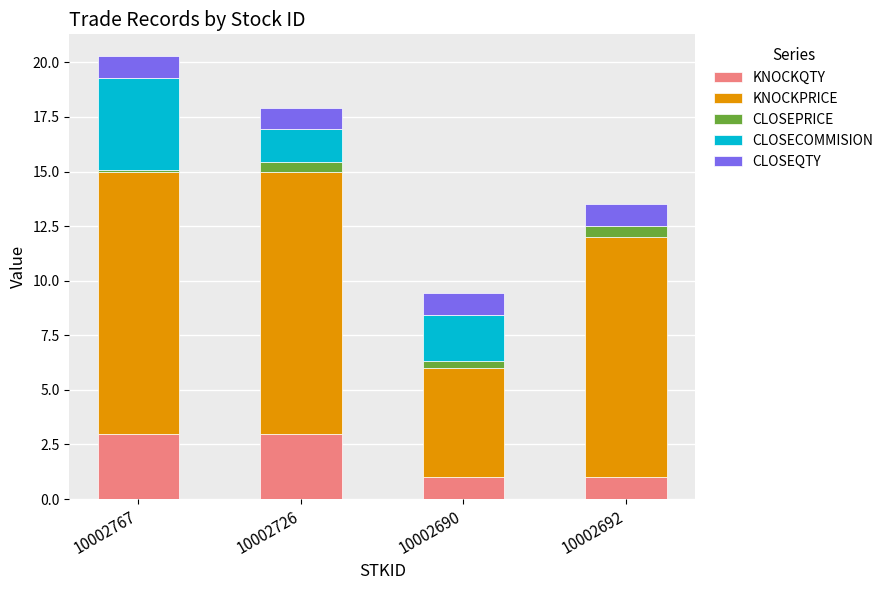

Reading right to left, list the values for the KNOCKQTY series.

10002692=1.0	10002690=1.0	10002726=3.0	10002767=3.0